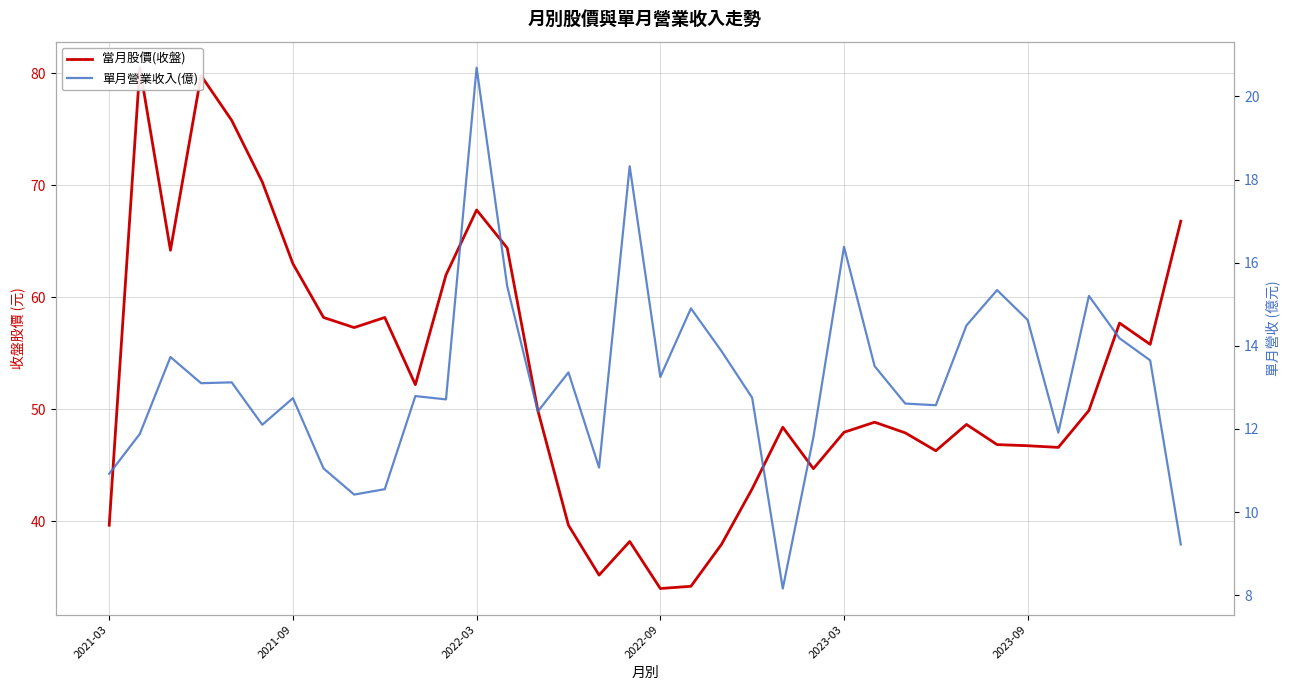

True or false: 當月股價(收盤) and 單月營業收入(億) intersect in this chart.

False